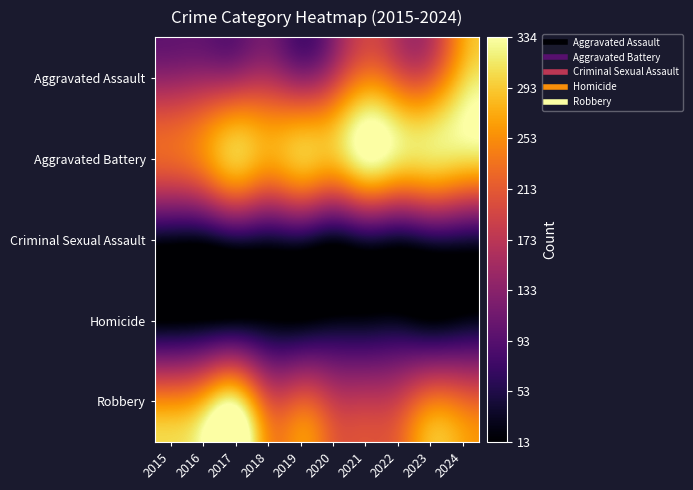

Reading right to left, transcribe all the data shown in this chart.

Aggravated Assault: 2024=295	2023=216	2022=214	2021=241	2020=180	2019=140	2018=163	2017=154	2016=147	2015=140
Aggravated Battery: 2024=307	2023=310	2022=314	2021=334	2020=288	2019=290	2018=272	2017=293	2016=251	2015=224
Criminal Sexual Assault: 2024=51	2023=54	2022=41	2021=48	2020=31	2019=49	2018=44	2017=50	2016=31	2015=30
Homicide: 2024=26	2023=17	2022=28	2021=26	2020=24	2019=15	2018=17	2017=21	2016=16	2015=13
Robbery: 2024=226	2023=236	2022=189	2021=176	2020=183	2019=214	2018=211	2017=318	2016=280	2015=251